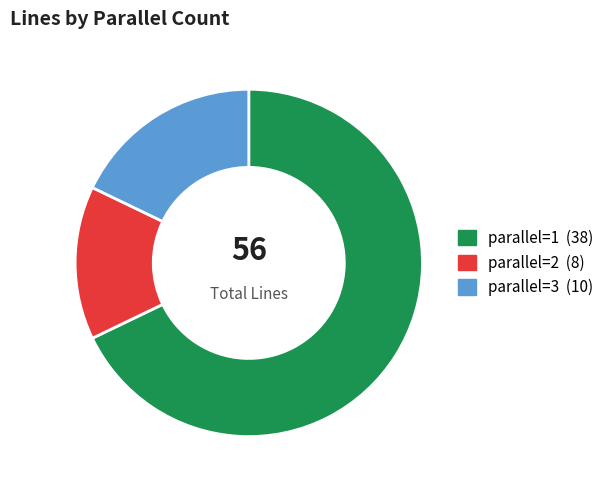

What is the largest slice in the pie chart?

parallel=1